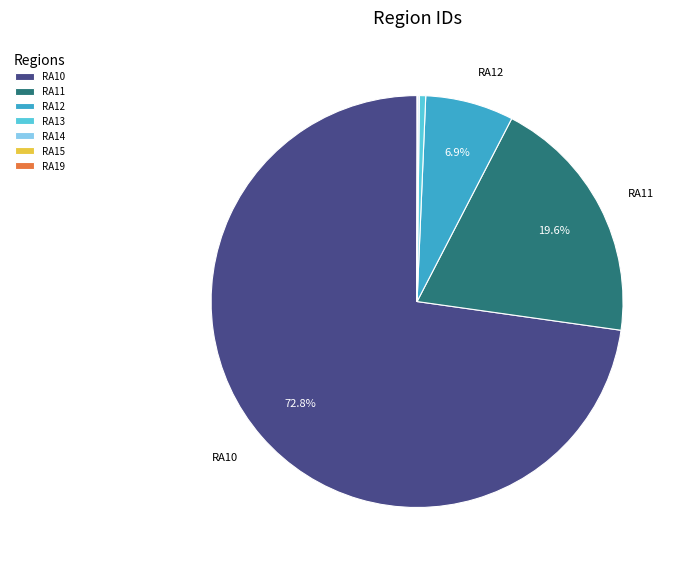

Which slice is the largest?

RA10